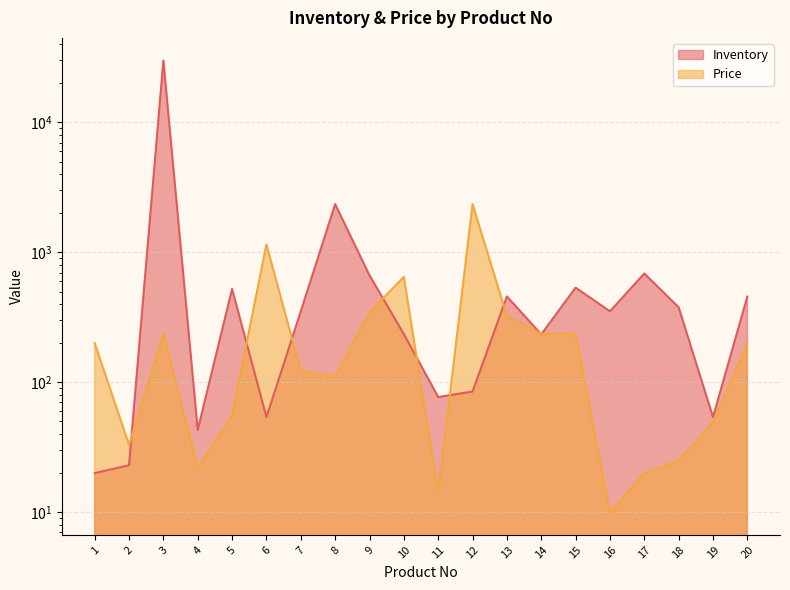

How many intersections are there between Inventory and Price?

9